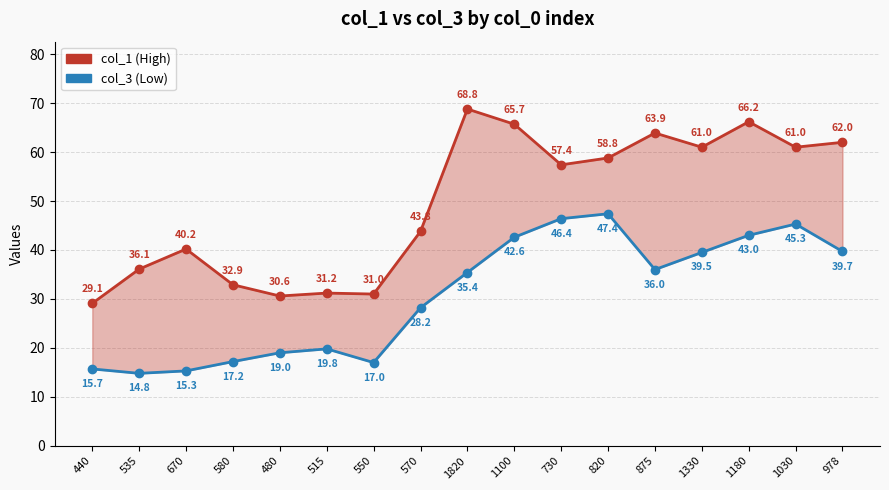

Does the chart display data point markers on the line(s)?

Yes